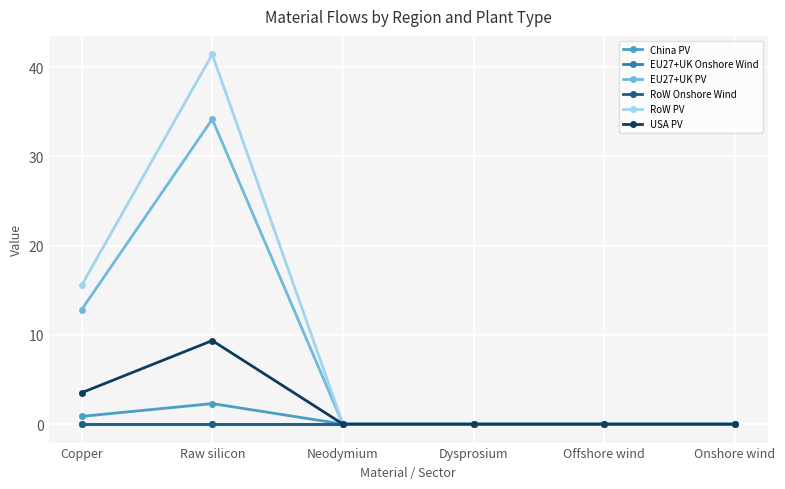

Between Copper and Raw silicon, which series saw the biggest shift?

RoW PV